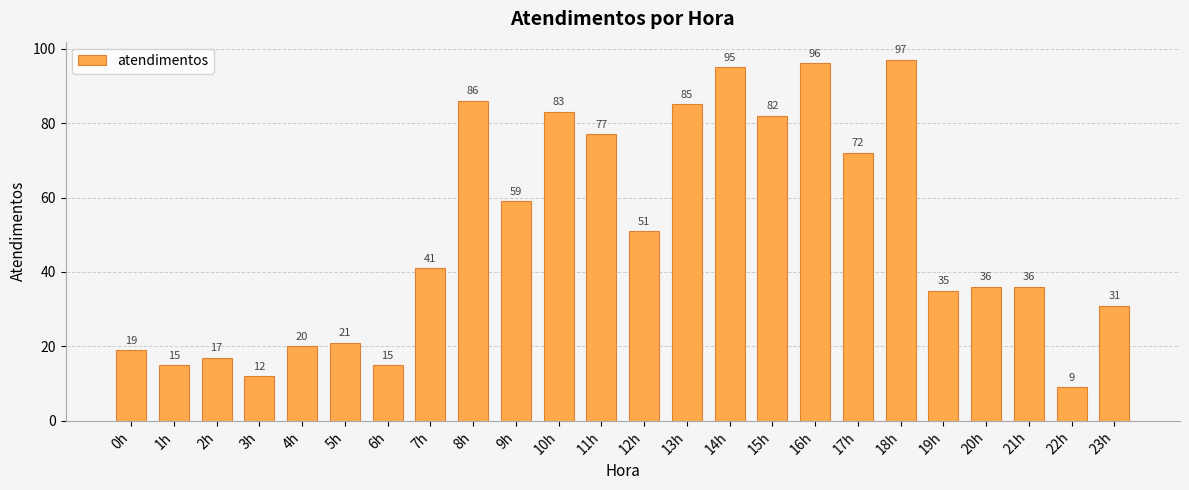

What is the change in value from 11h to 20h?

-41